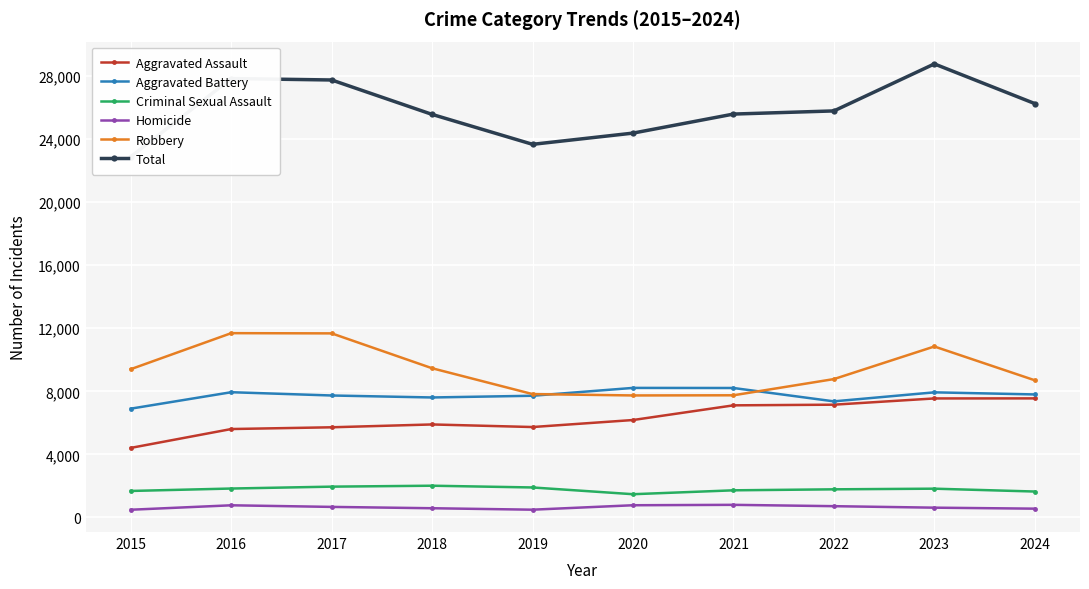

Reading left to right, transcribe all the data shown in this chart.

Aggravated Assault: 2015=4412	2016=5608	2017=5719	2018=5899	2019=5735	2020=6180	2021=7111	2022=7153	2023=7549	2024=7553
Aggravated Battery: 2015=6901	2016=7944	2017=7736	2018=7611	2019=7719	2020=8218	2021=8212	2022=7364	2023=7936	2024=7803
Criminal Sexual Assault: 2015=1679	2016=1833	2017=1953	2018=2012	2019=1901	2020=1473	2021=1720	2022=1783	2023=1824	2024=1643
Homicide: 2015=488	2016=770	2017=668	2018=583	2019=491	2020=773	2021=799	2022=714	2023=619	2024=556
Robbery: 2015=9406	2016=11691	2017=11677	2018=9464	2019=7825	2020=7739	2021=7749	2022=8777	2023=10845	2024=8701
Total: 2015=22886	2016=27846	2017=27753	2018=25569	2019=23671	2020=24383	2021=25591	2022=25791	2023=28773	2024=26256